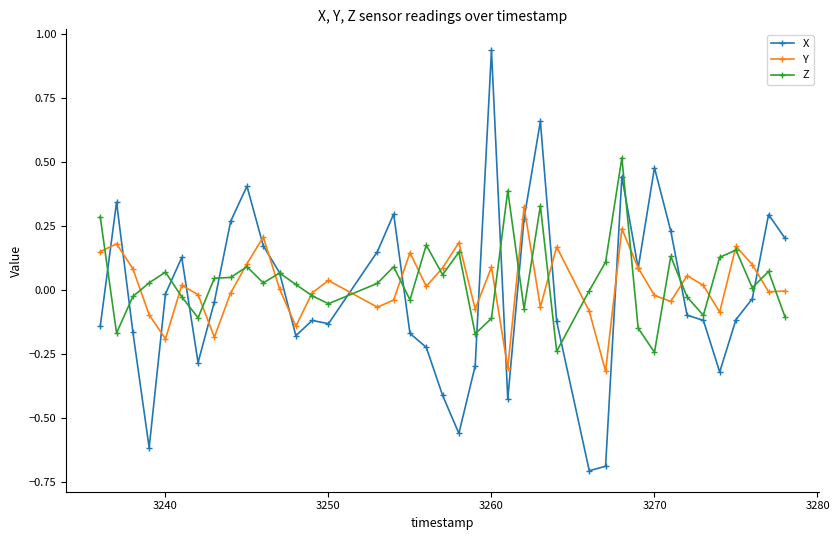

True or false: Z has more than 2 points higher than both neighbors.

True